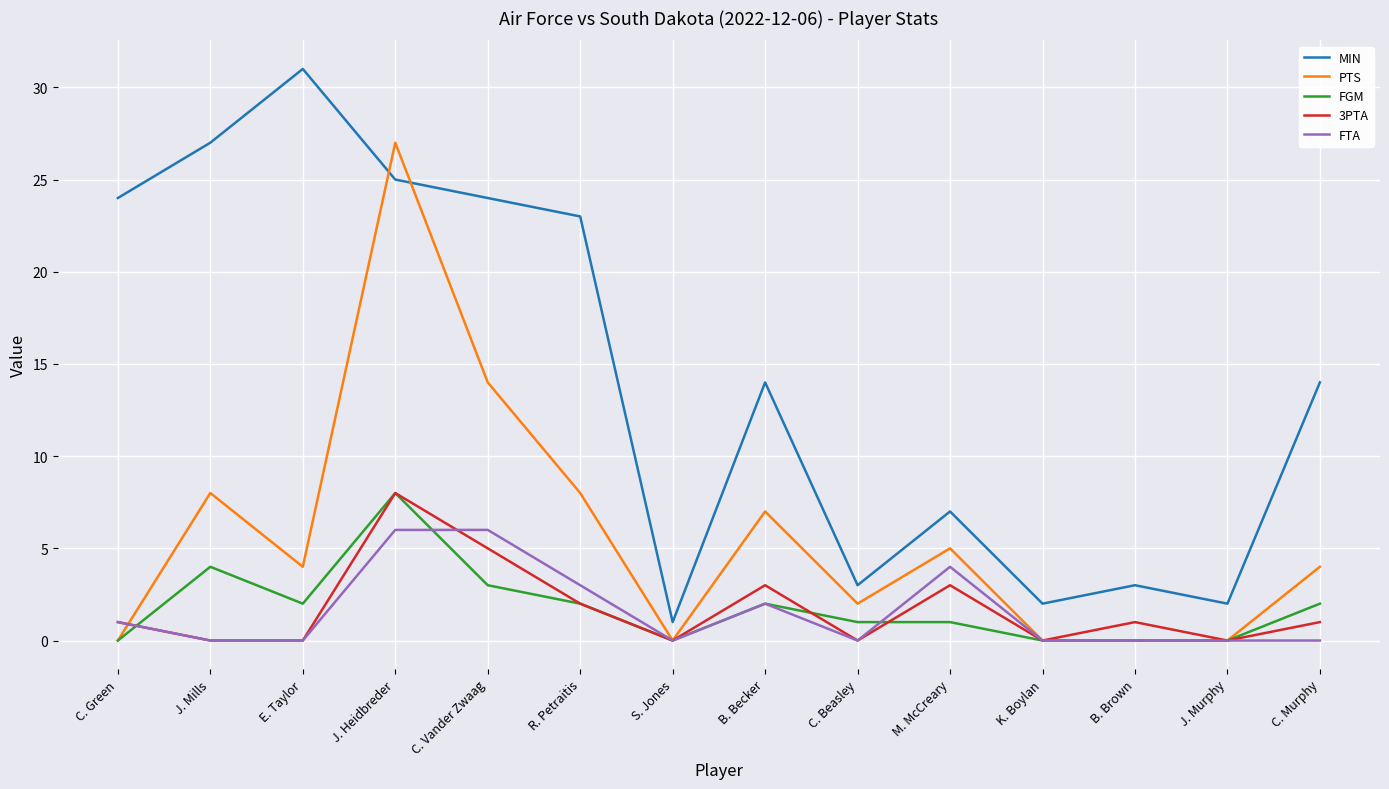

What position from the left is K. Boylan?

11